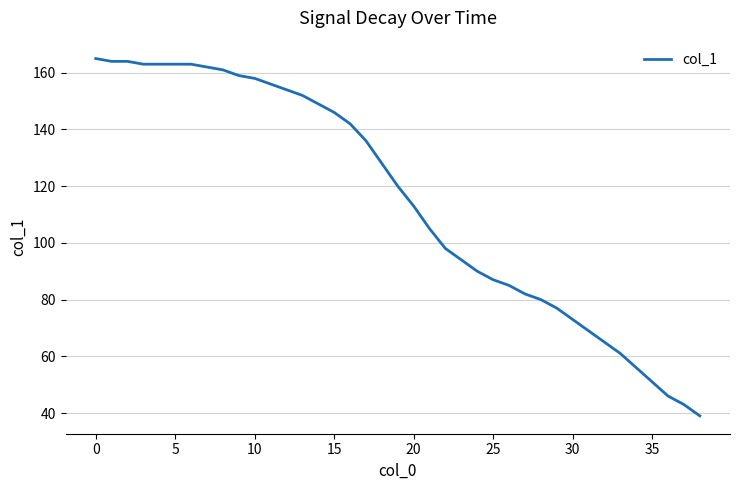

Reading left to right, transcribe all the data shown in this chart.

165	164	164	163	163	163	163	162	161	159	158	156	154	152	149	146	142	136	128	120	113	105	98	94	90	87	85	82	80	77	73	69	65	61	56	51	46	43	39